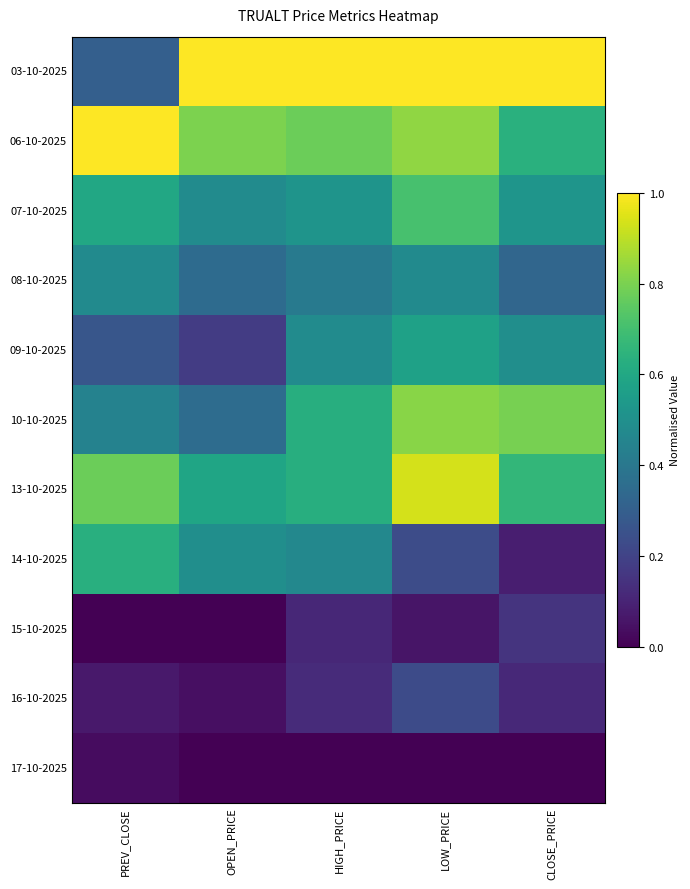

What is the total value across all series at HIGH_PRICE?

5.1